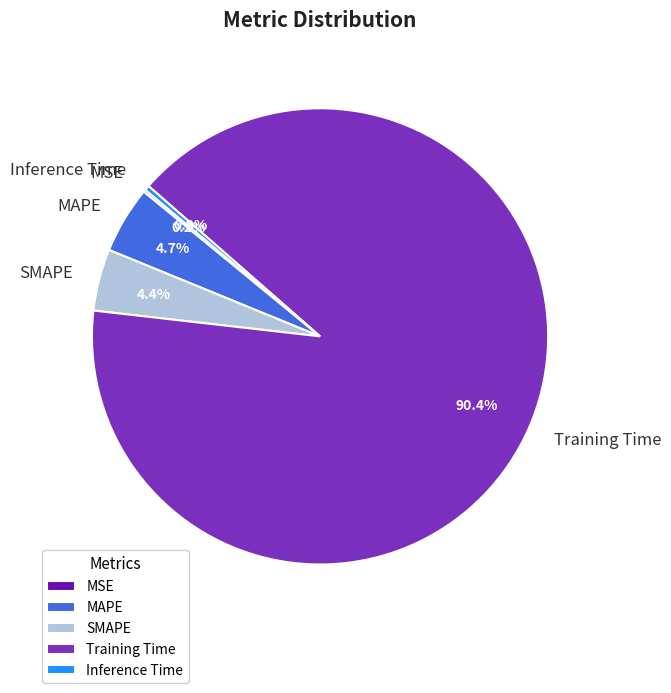

Which category accounts for the majority?

Training Time